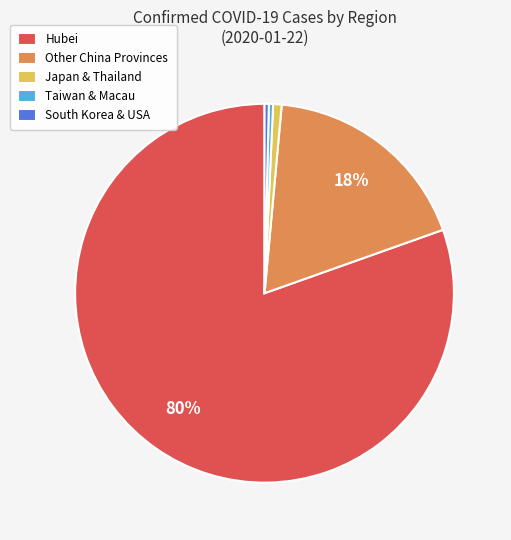

Do Hubei and South Korea & USA together represent more than half of the pie?

Yes